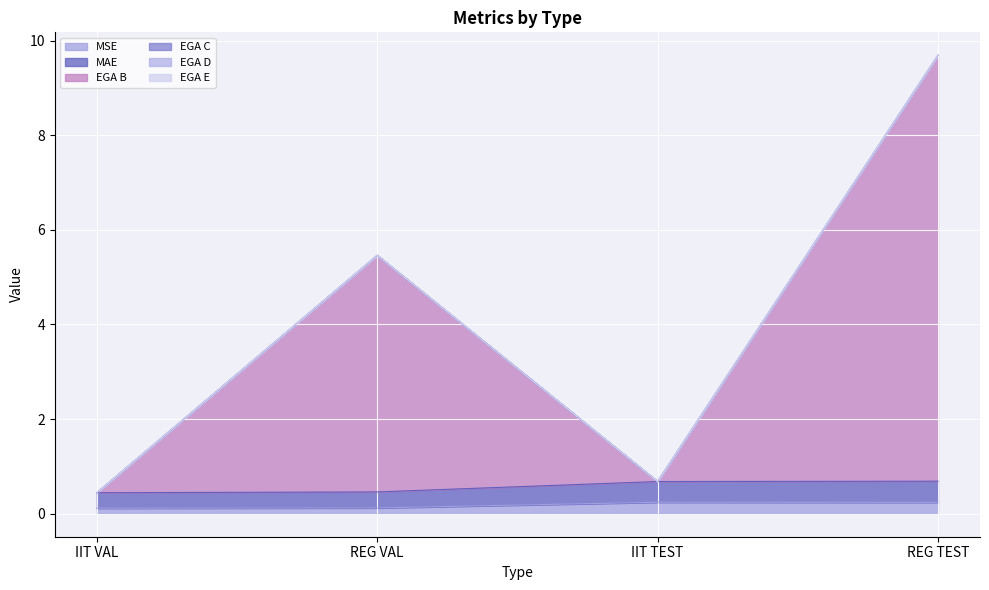

List the series in order of their peak value, highest first.

EGA B, MAE, MSE